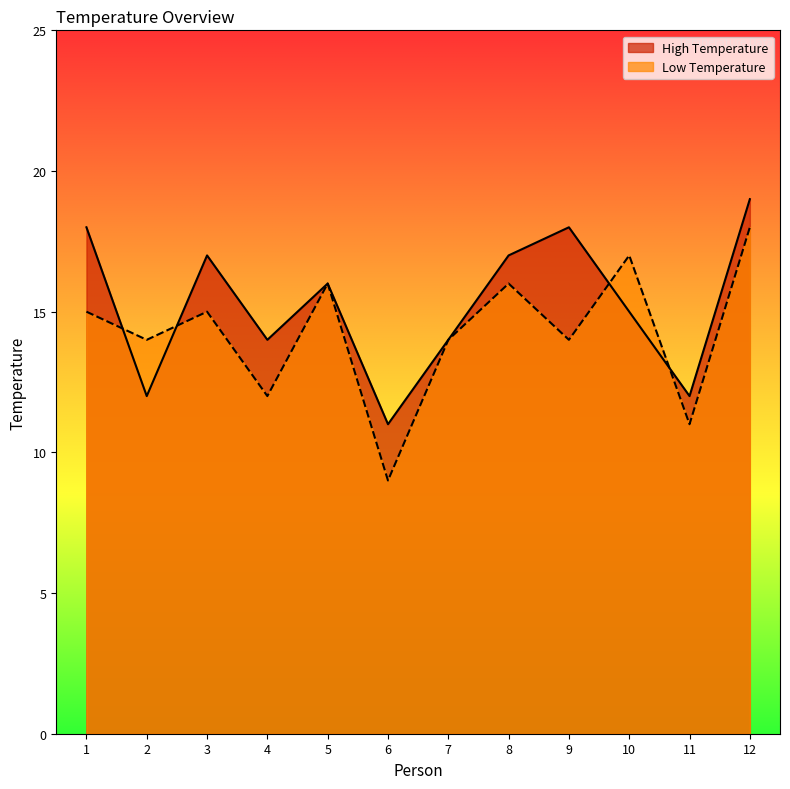

Is it true that Low Temperature equals 14 at 2?

True